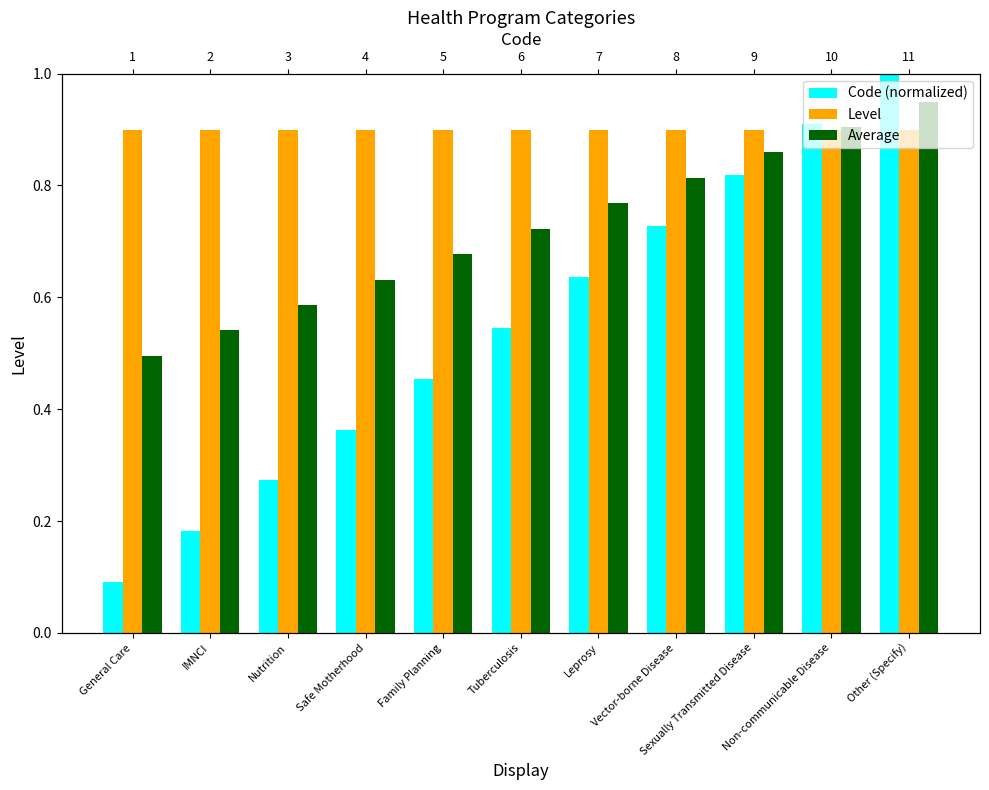

How many bars are there in total?

33